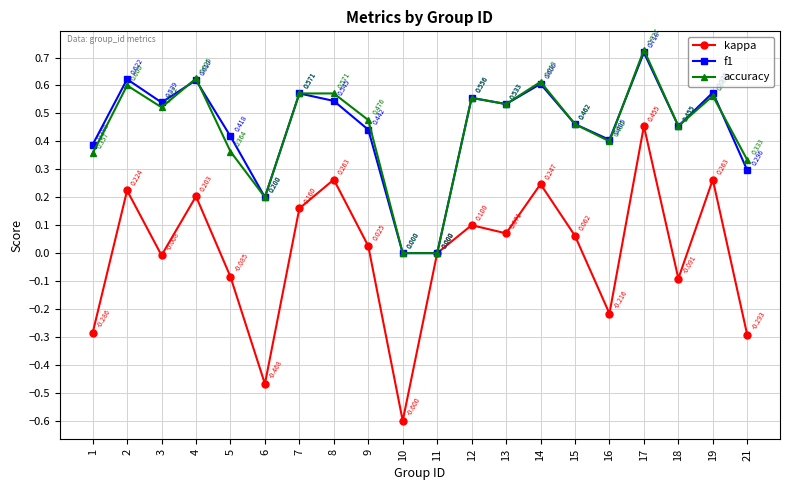

Is the value of kappa at 9 greater than the value of f1 at 19?

No